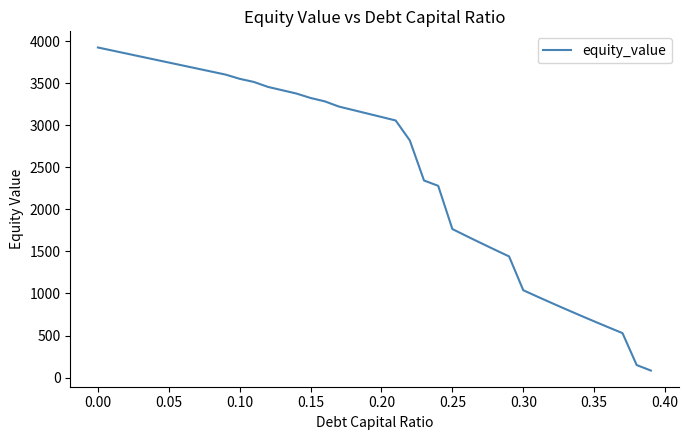

What is the difference between the maximum and minimum values?

3839.9